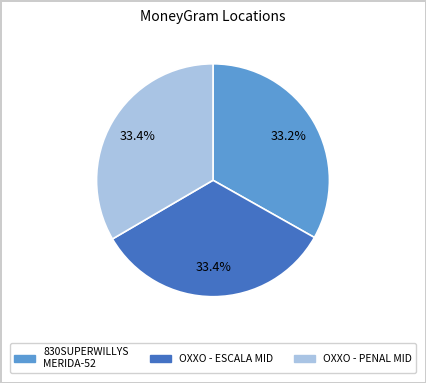

Does any single category account for the majority?

No